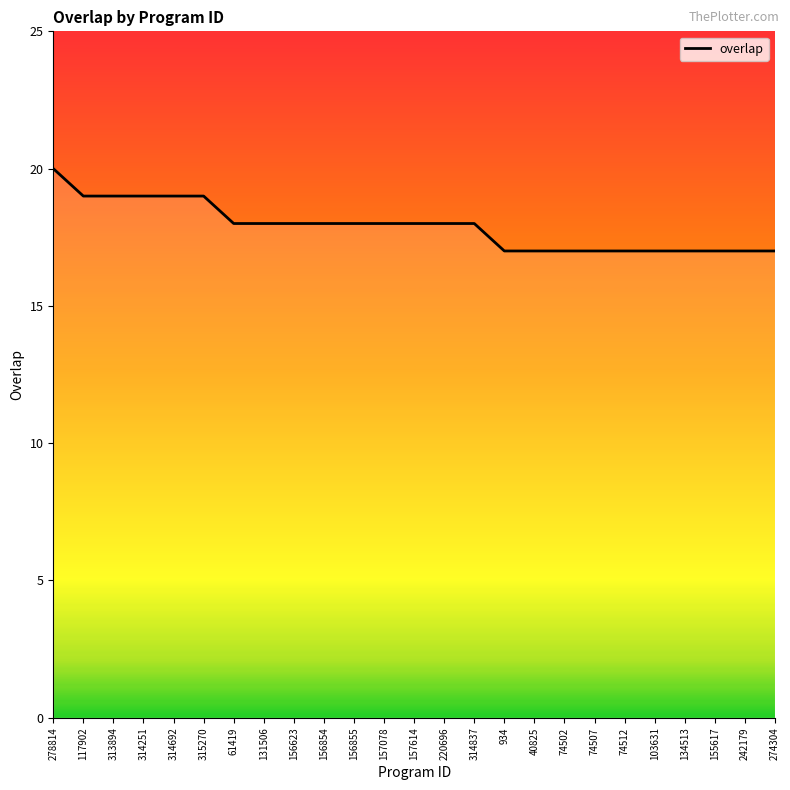

What is the smallest value displayed?

17